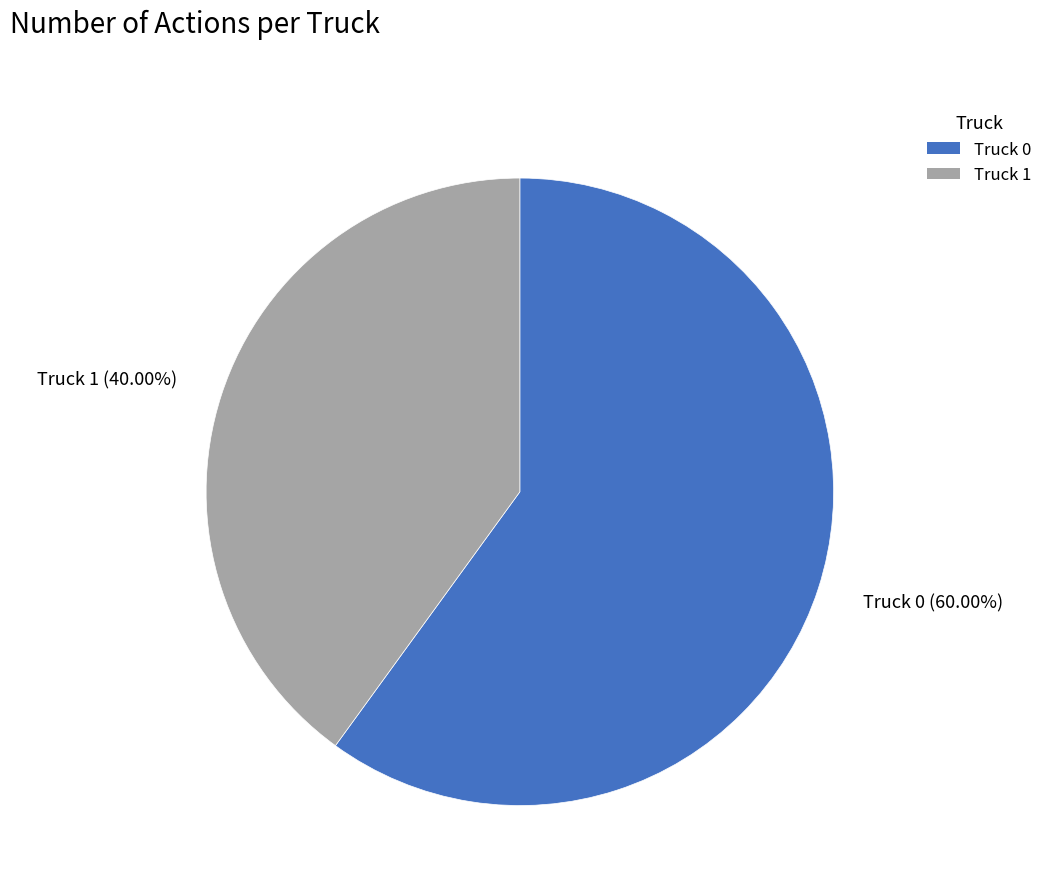

How much of the chart is everything except Truck 0?

40.0%